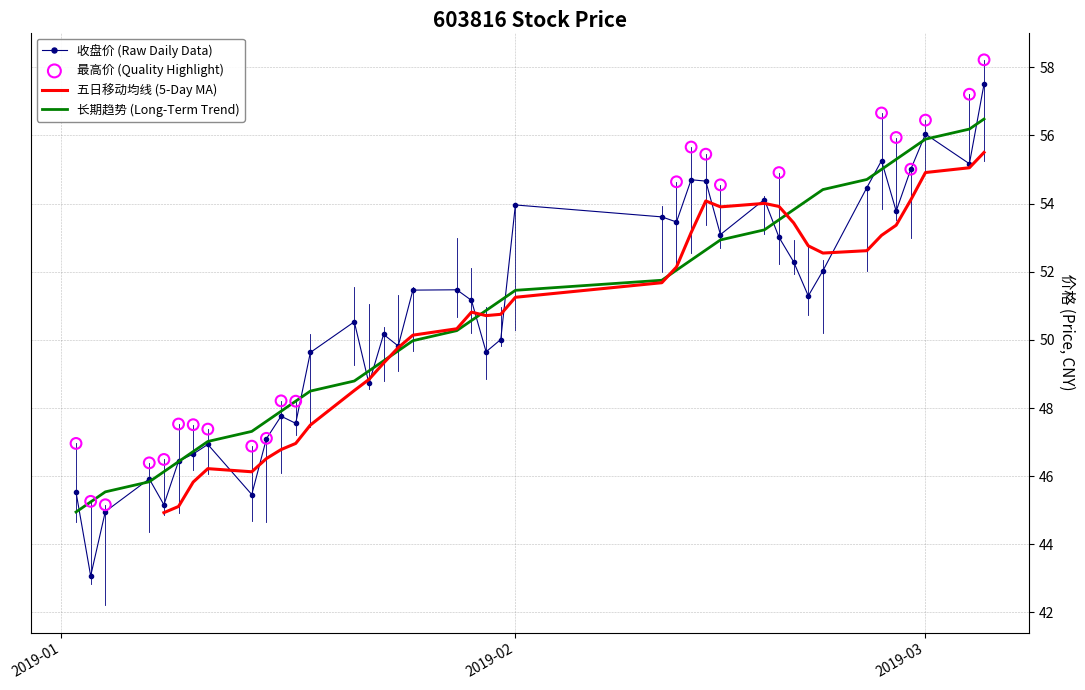

At which category is the sum across all series the highest?

2019-03-05